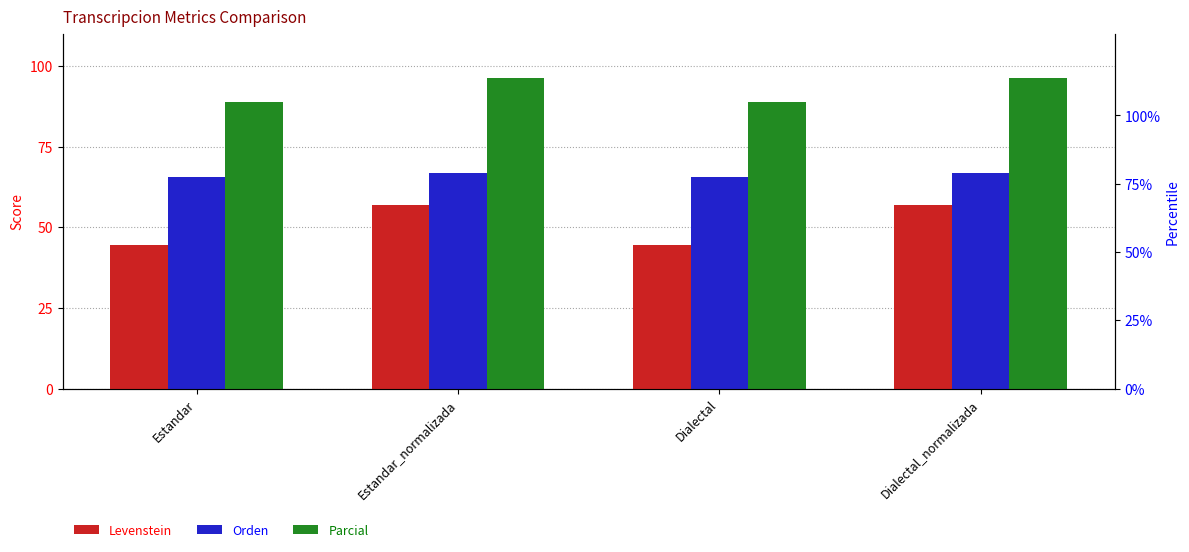

Which series changed the most between Estandar_normalizada and Dialectal?

Levenstein